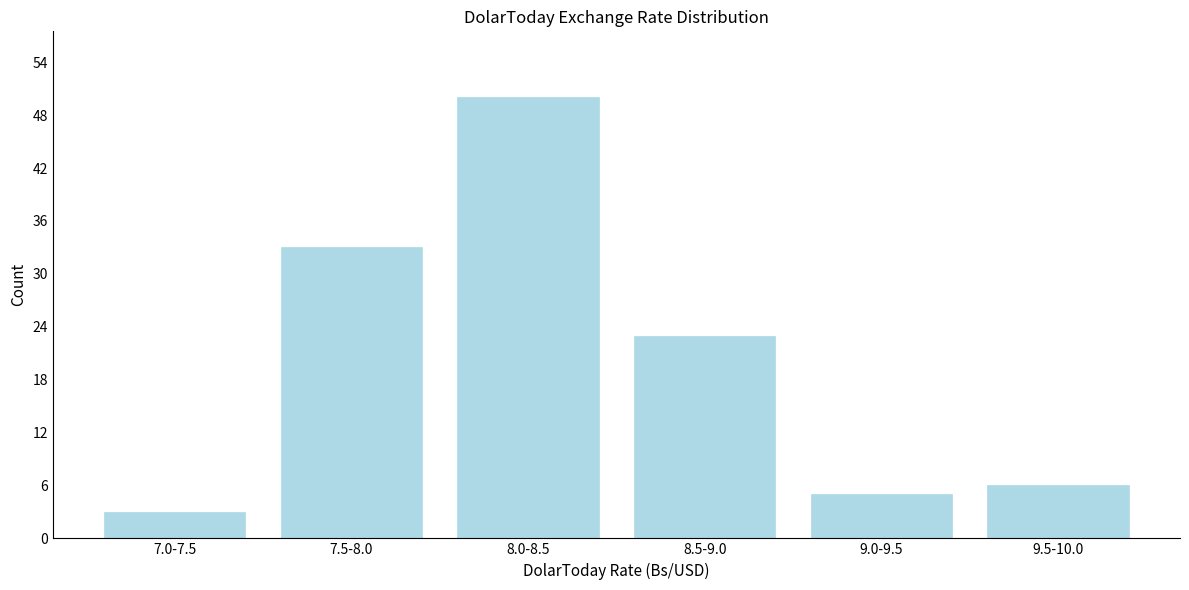

Reading right to left, extract all data points from this chart.

9.5-10.0=6	9.0-9.5=5	8.5-9.0=23	8.0-8.5=50	7.5-8.0=33	7.0-7.5=3